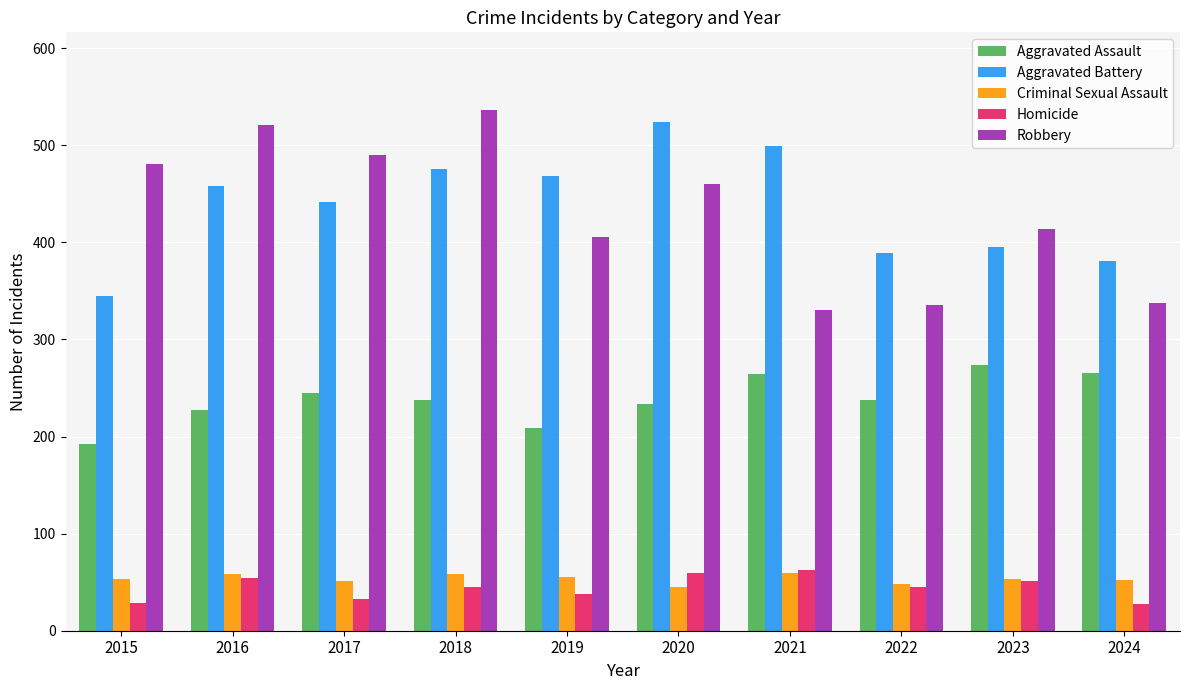

What is the approximate value of Robbery at 2017?

490